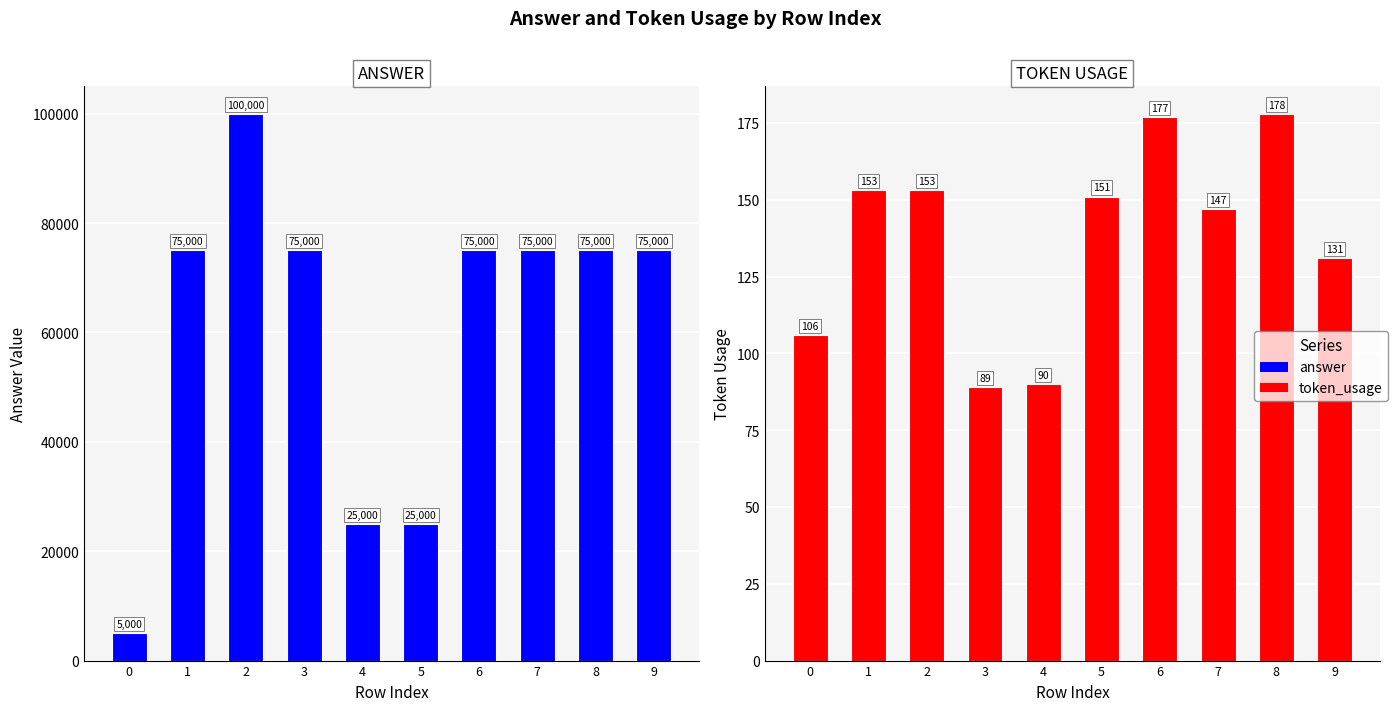

What is the value of the answer bar at the 10th from the left?

75000